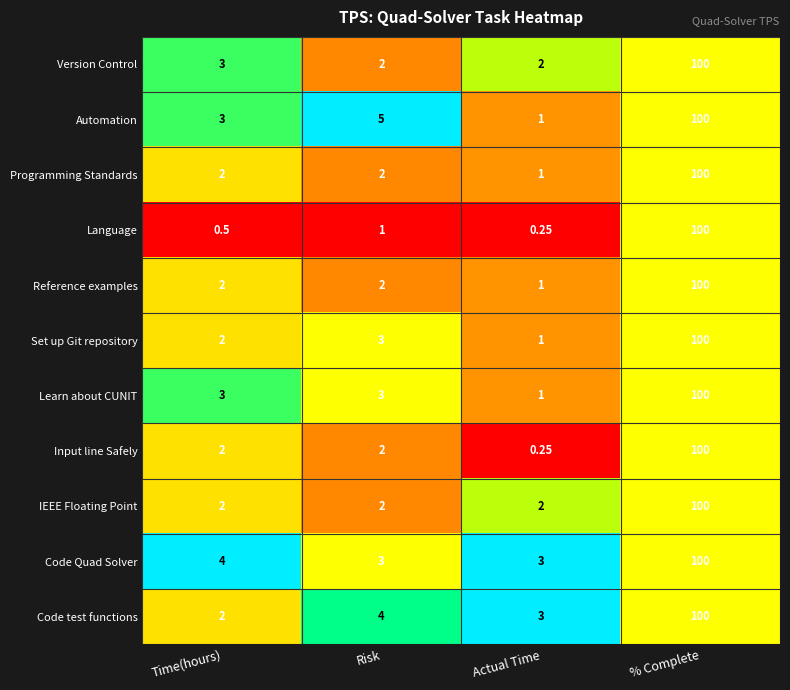

What is the maximum value shown in the chart?

100.0